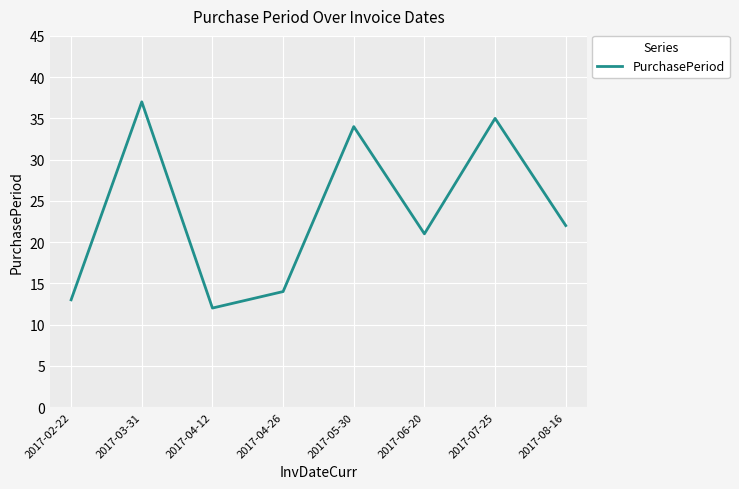

True or false: the data has more than 2 interior local peaks.

True